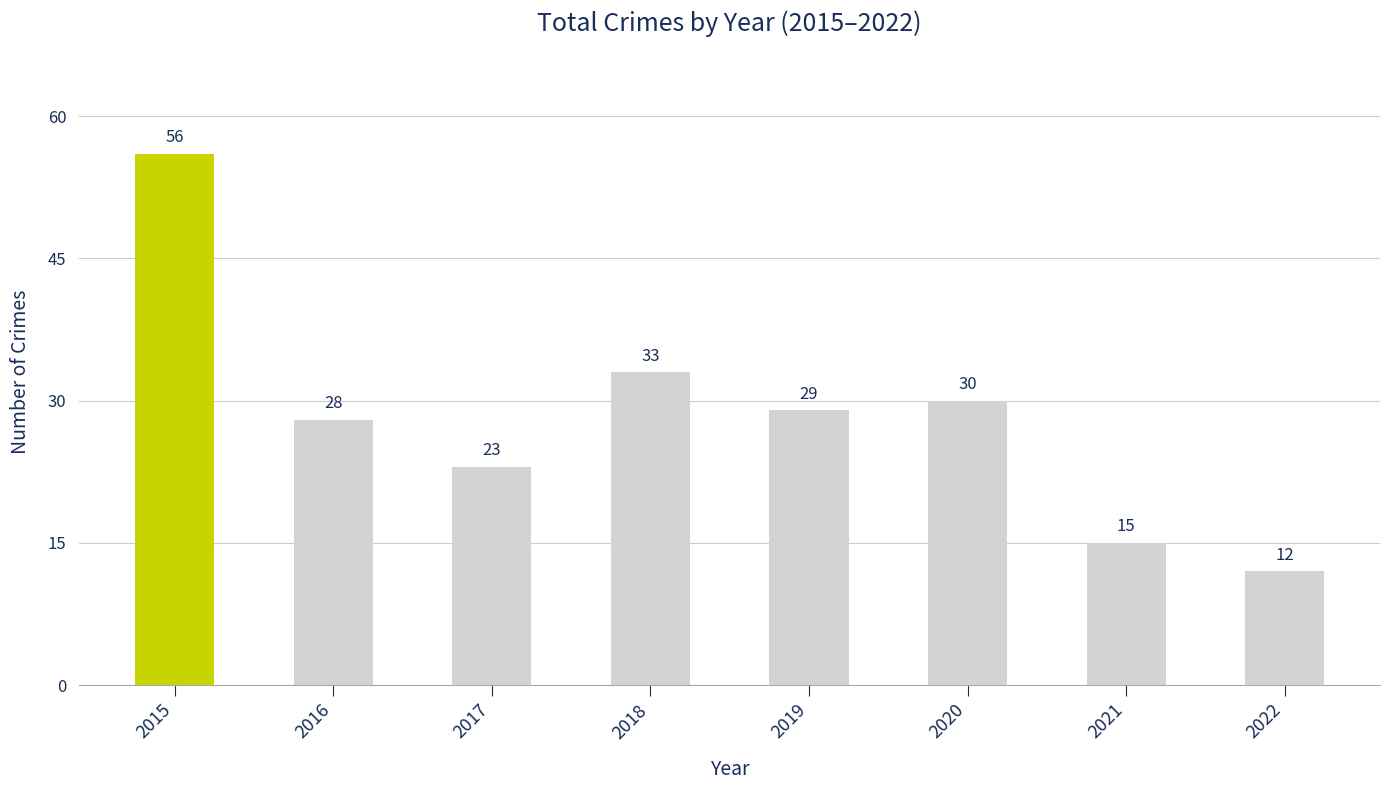

True or false: the data shows 56 at 2015.

True